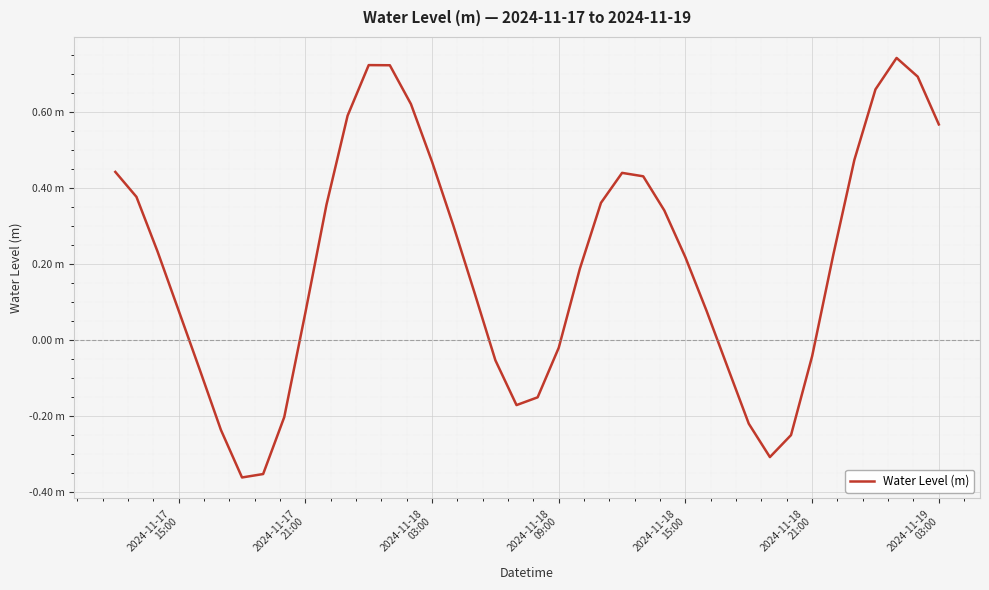

What is the value of the 12th point from the left?

0.6